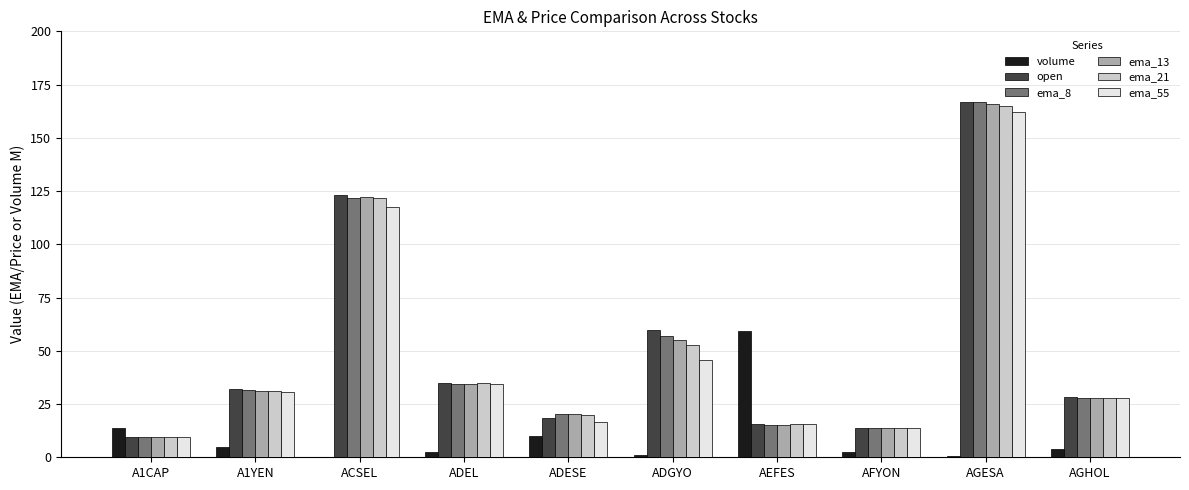

Is the value of ema_55 at AEFES greater than the value of ema_13 at ADGYO?

No